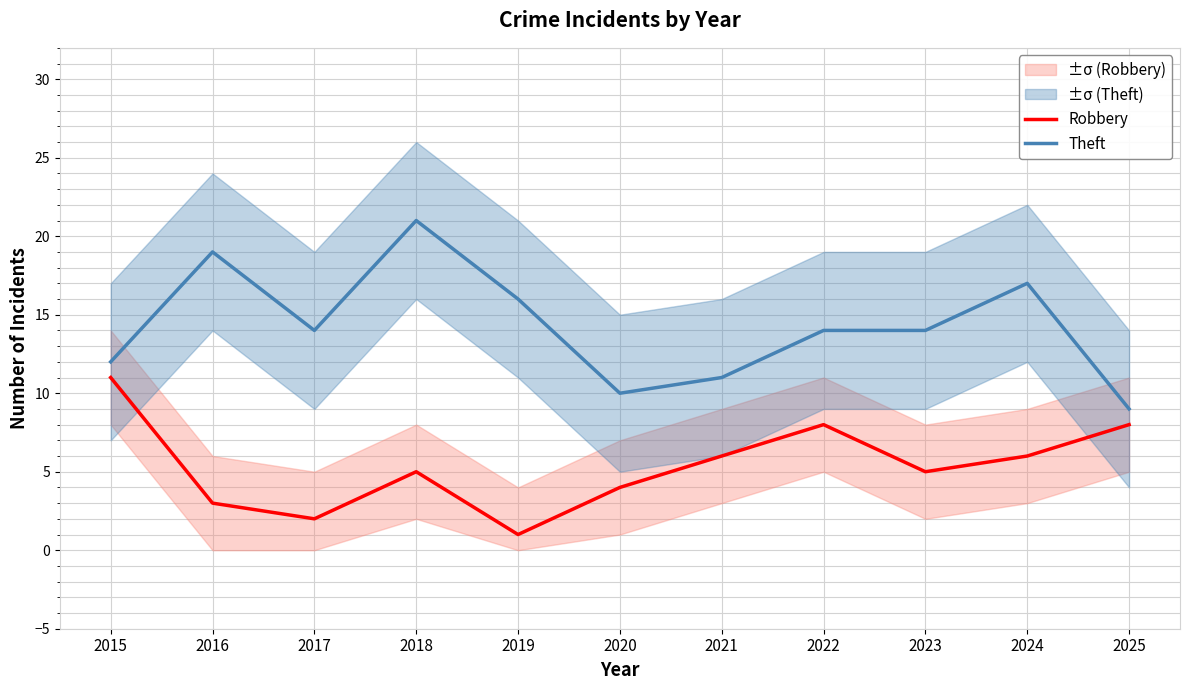

True or false: Theft and Robbery cross at least once.

False